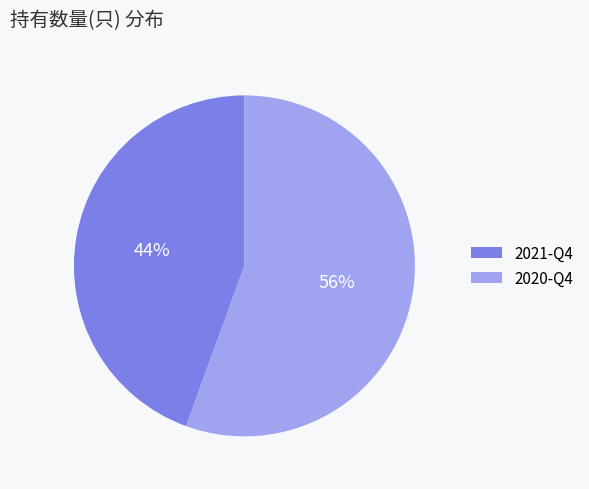

How many slices are in this pie chart?

2